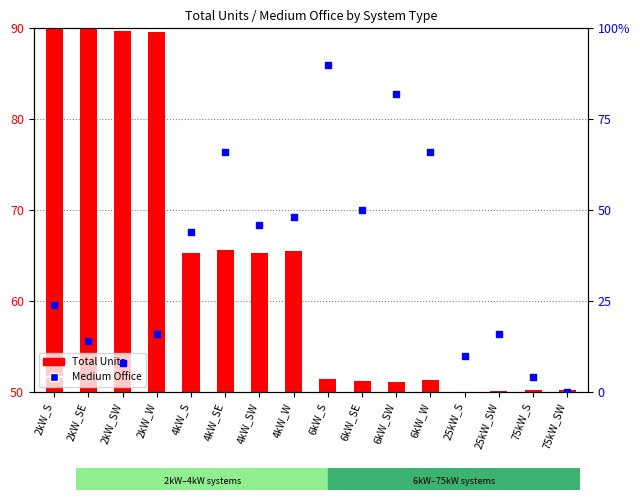

Which series has the largest Y range (max minus min)?

Medium Office